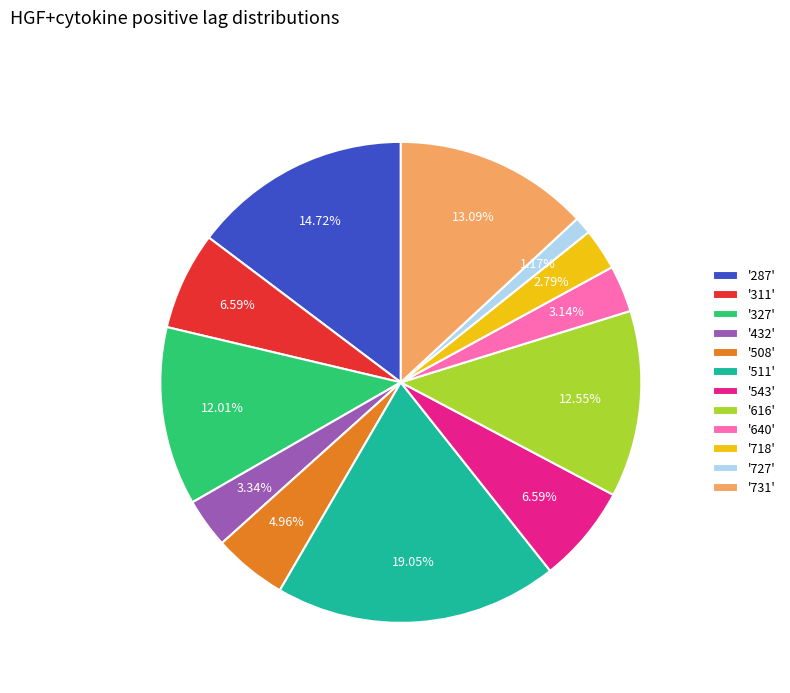

Between '727' and '543', which is larger?

'543'